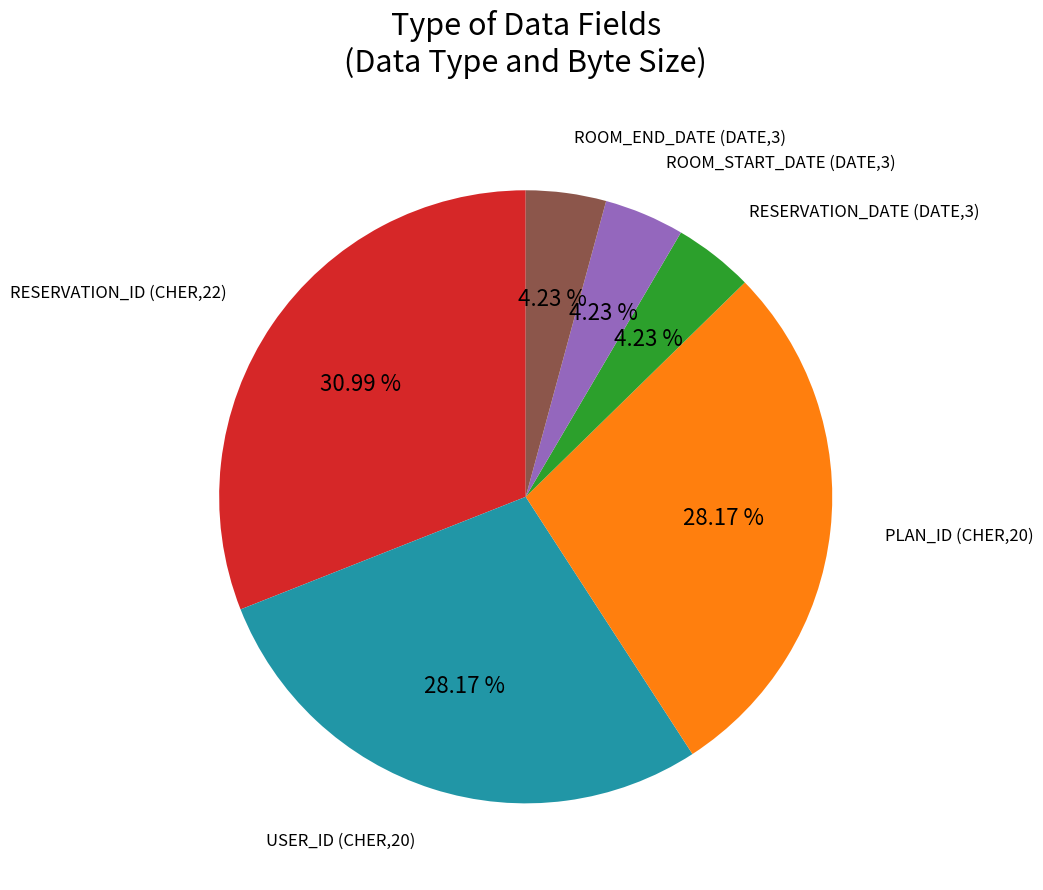

Does any single category account for the majority?

No